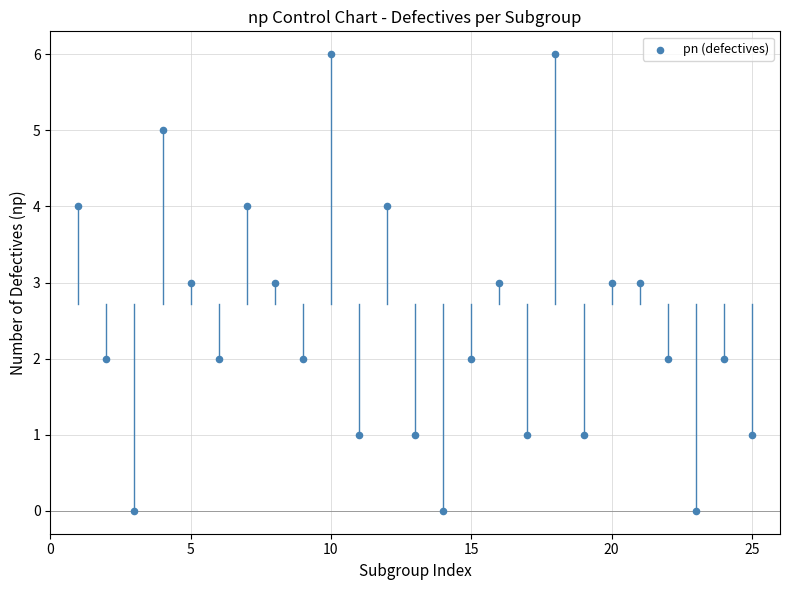

What is the range of Y values (max minus min)?

6